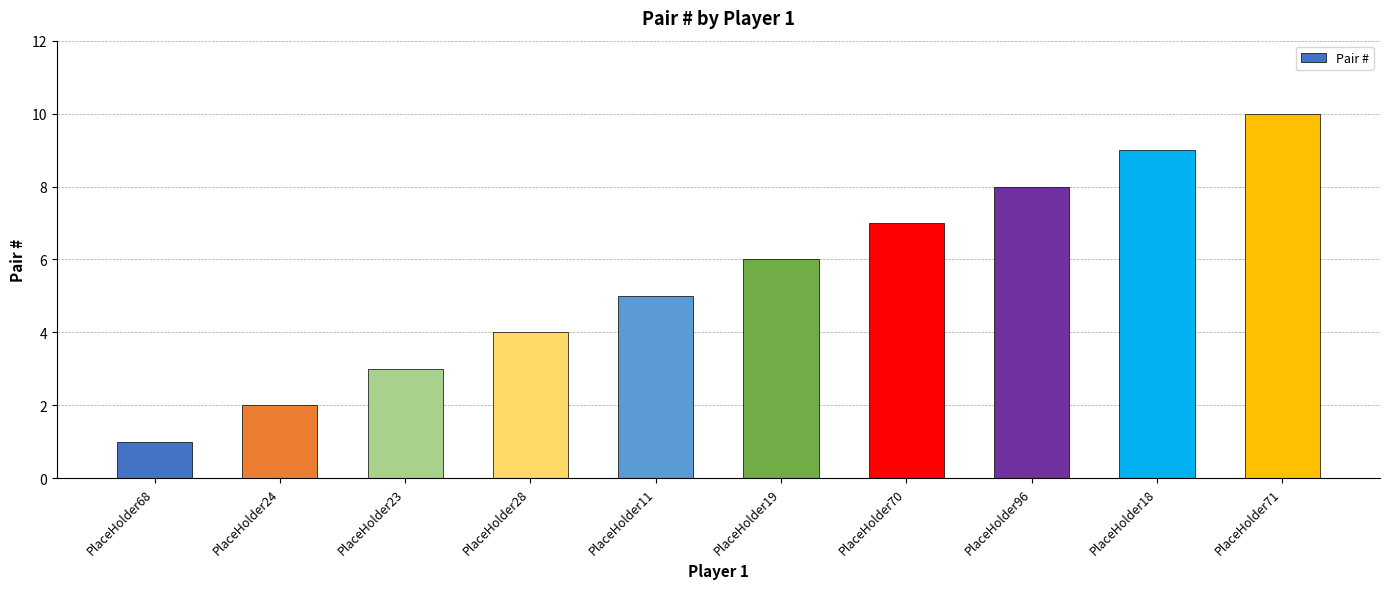

At which label is the value closest to 5?

PlaceHolder11